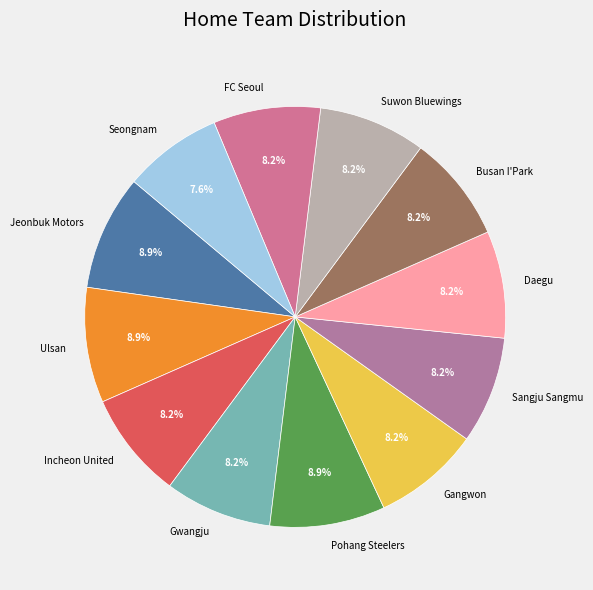

How much of the chart is everything except Sangju Sangmu?

91.8%